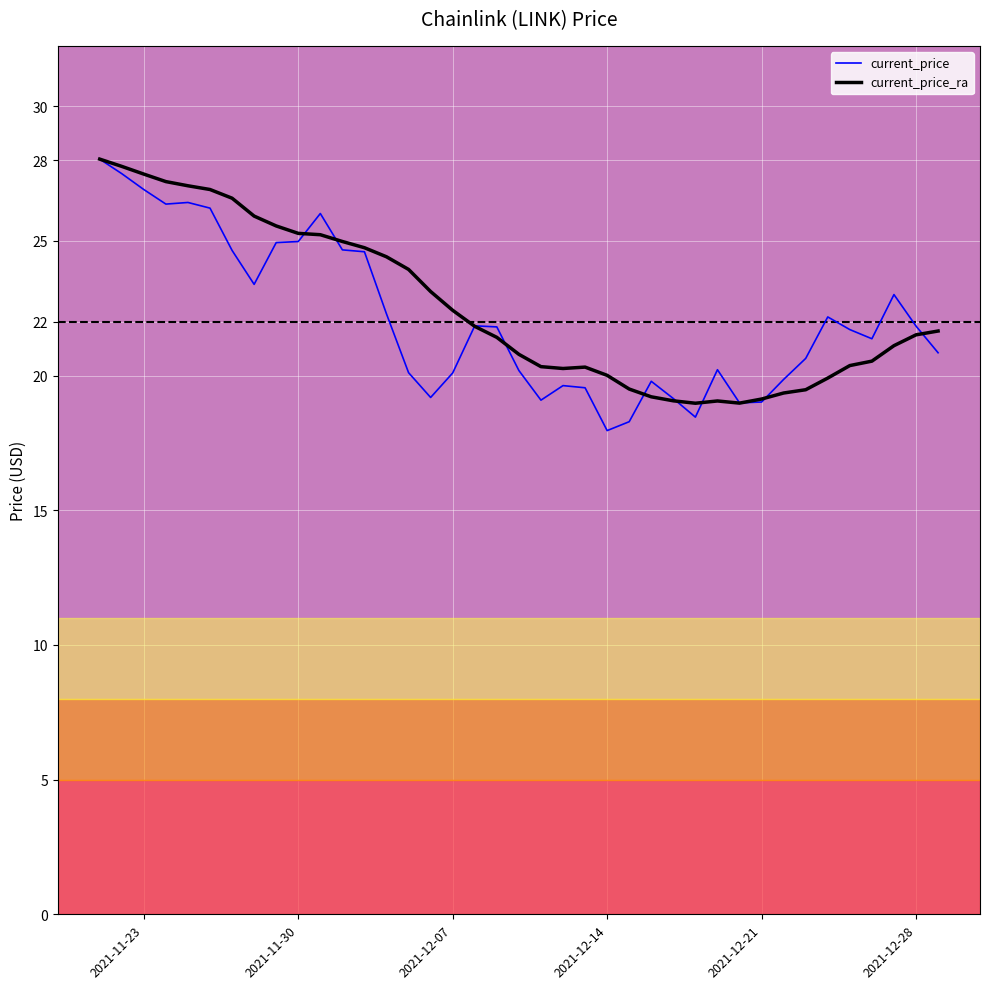

What is the lowest value of the current_price_ra series?

19.0